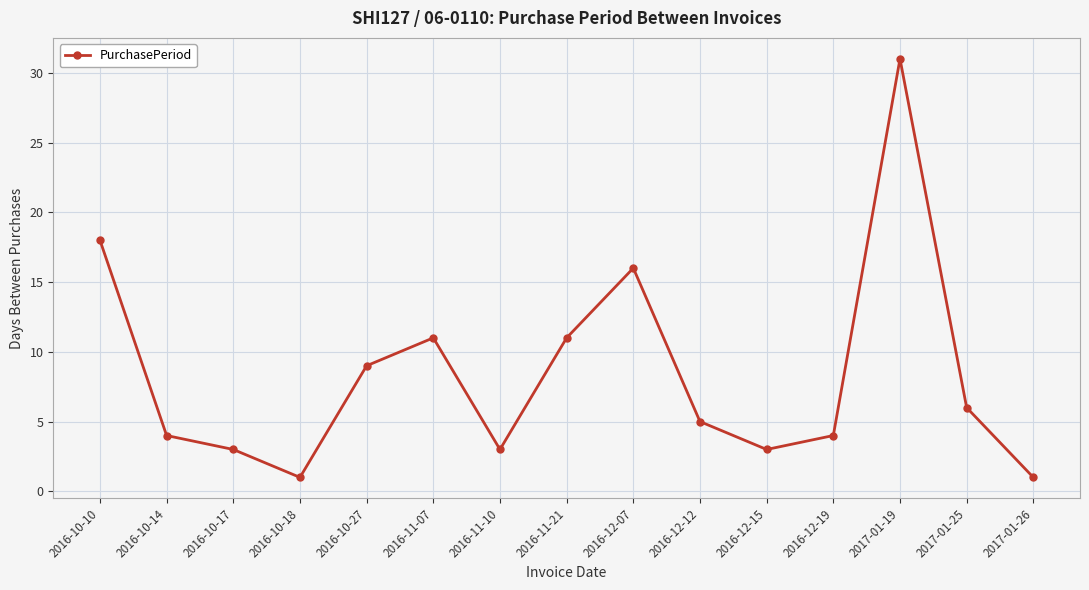

Which category has the highest value across all series?

2017-01-19